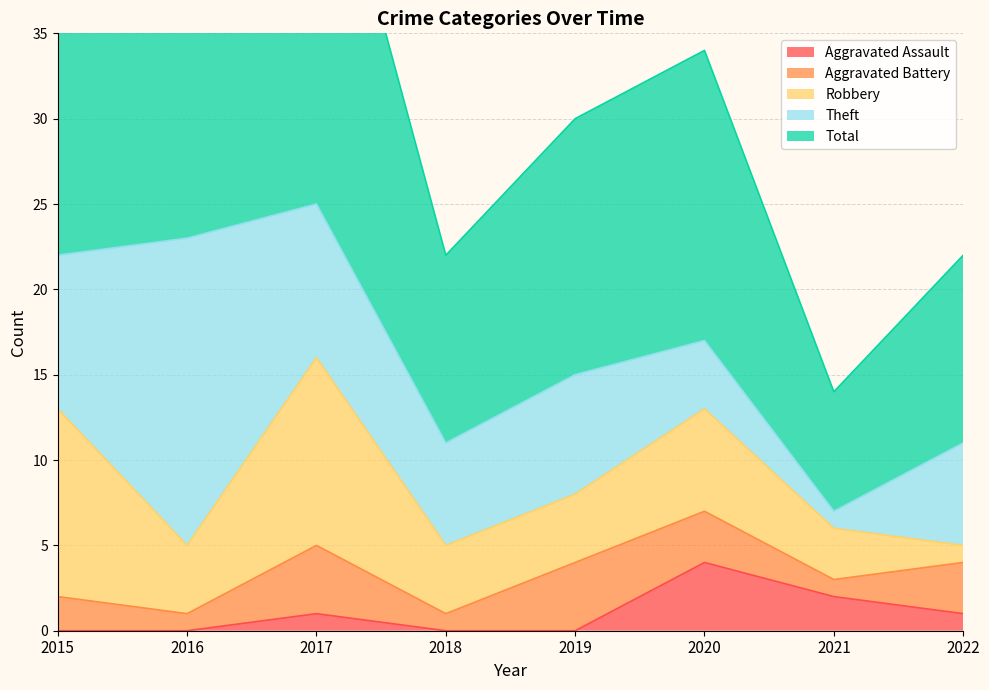

Which category has the lowest value across all series?

2015